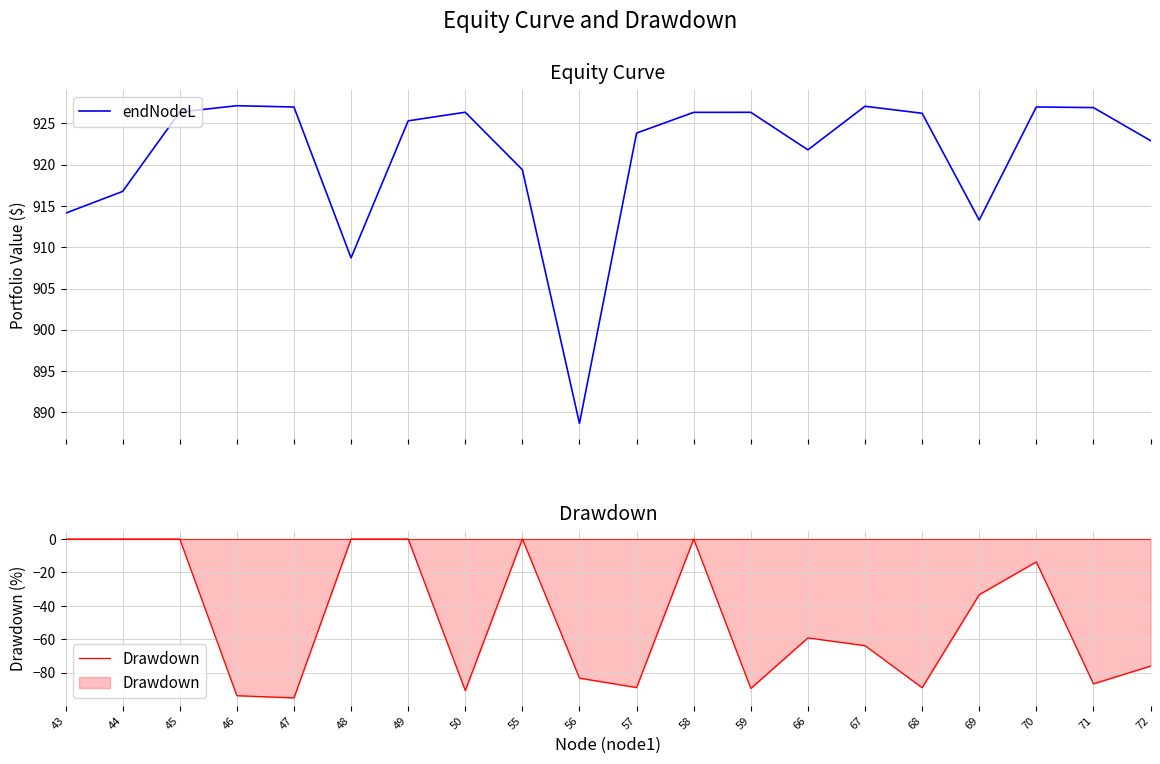

True or false: Drawdown and endNodeL intersect in this chart.

False